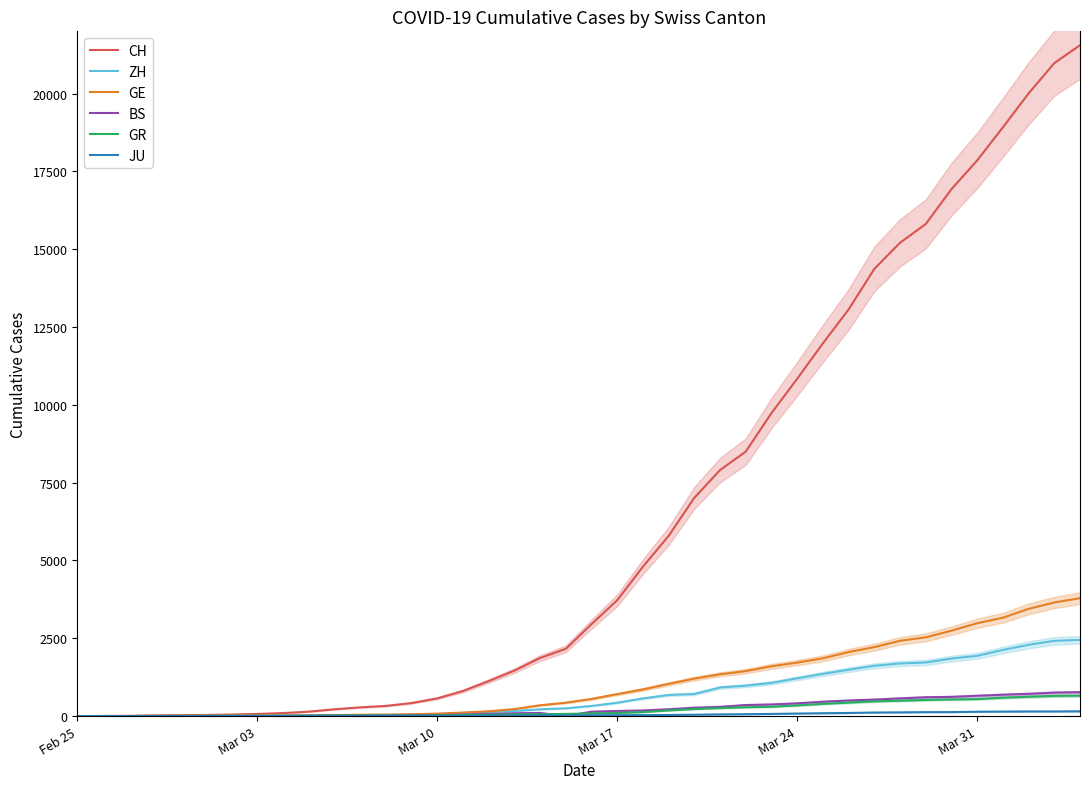

The value of GE at Mar 31 is 1030. True or false?

False